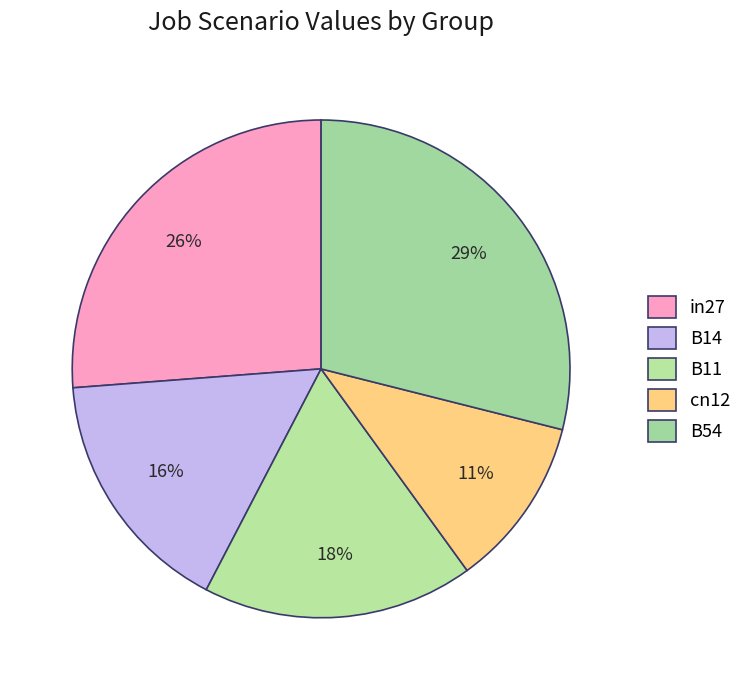

How many segments does this pie chart have?

5